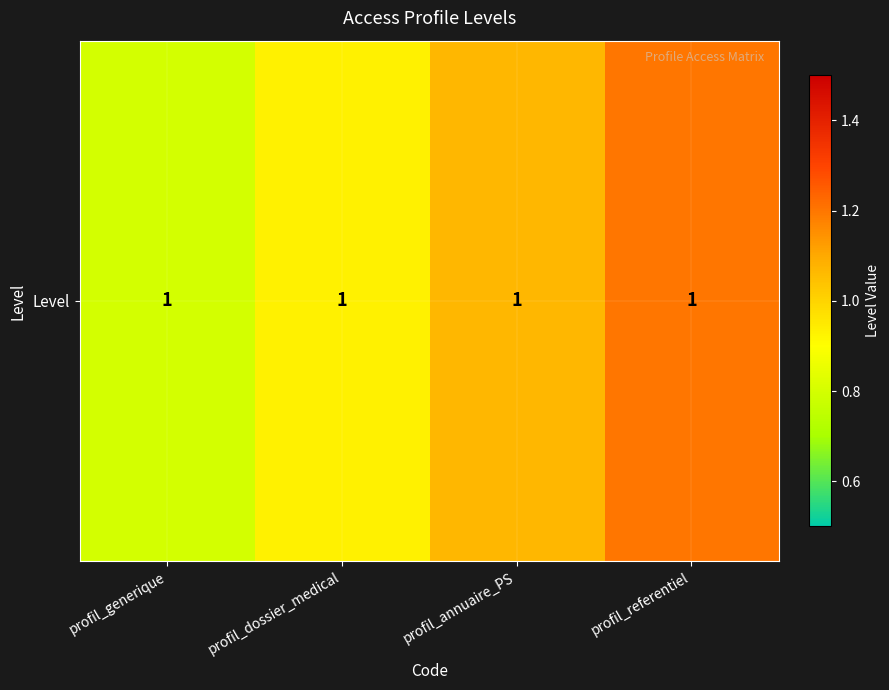

How many data points are above 1?

2